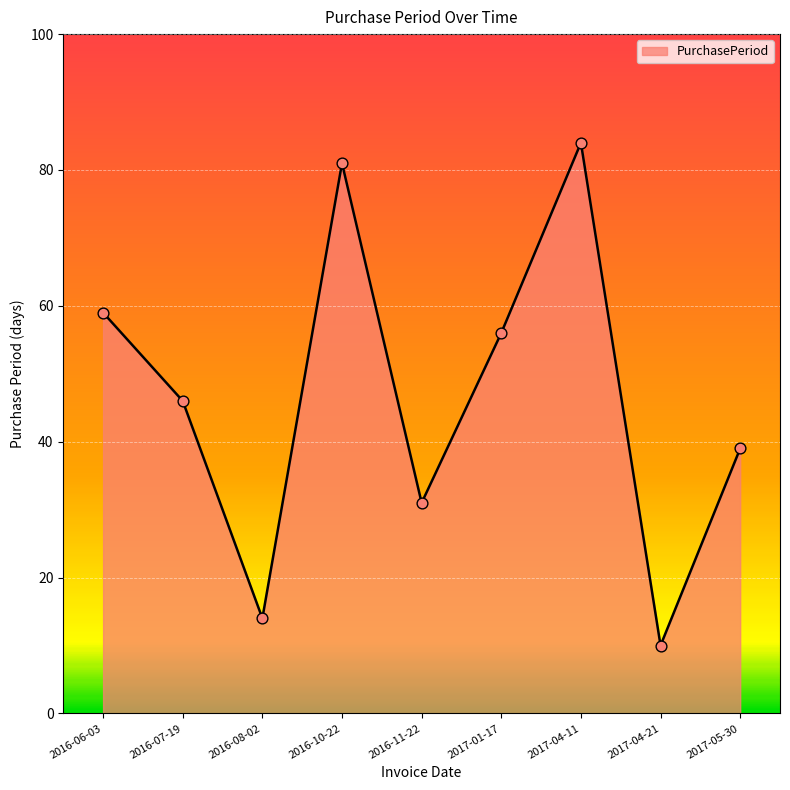

What is the change in value from 2016-10-22 to 2017-01-17?

-25